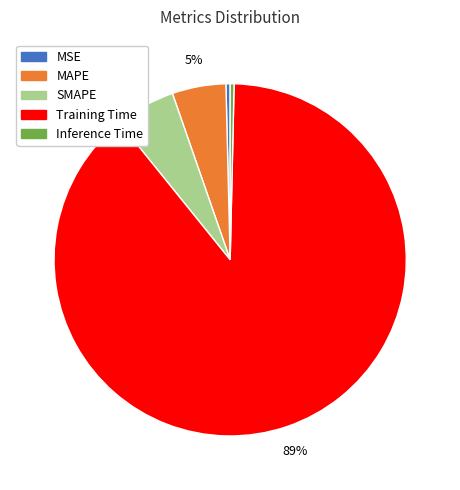

What is the largest slice in the pie chart?

Training Time